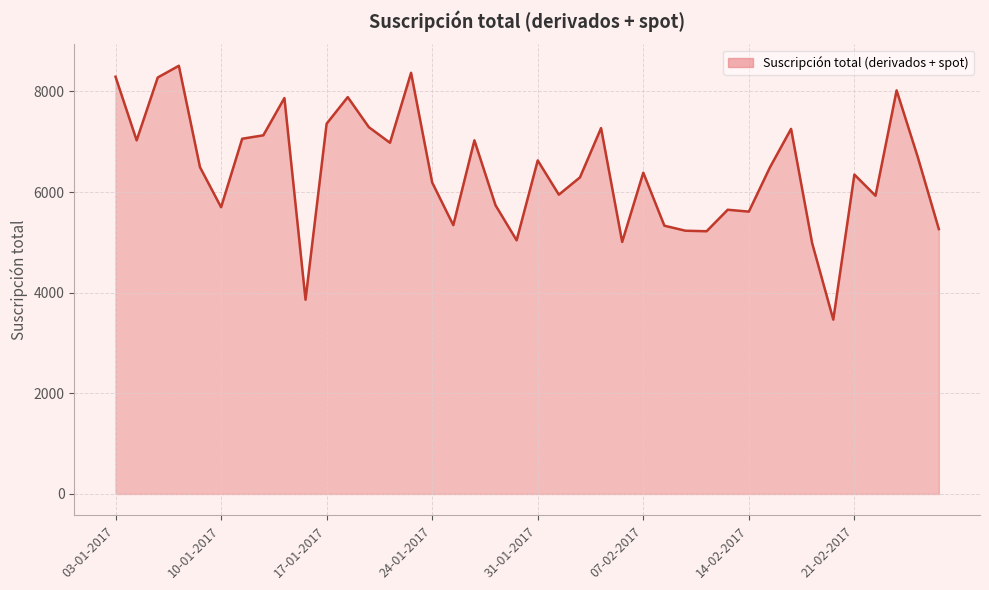

What is the difference between the maximum and minimum values?

5044